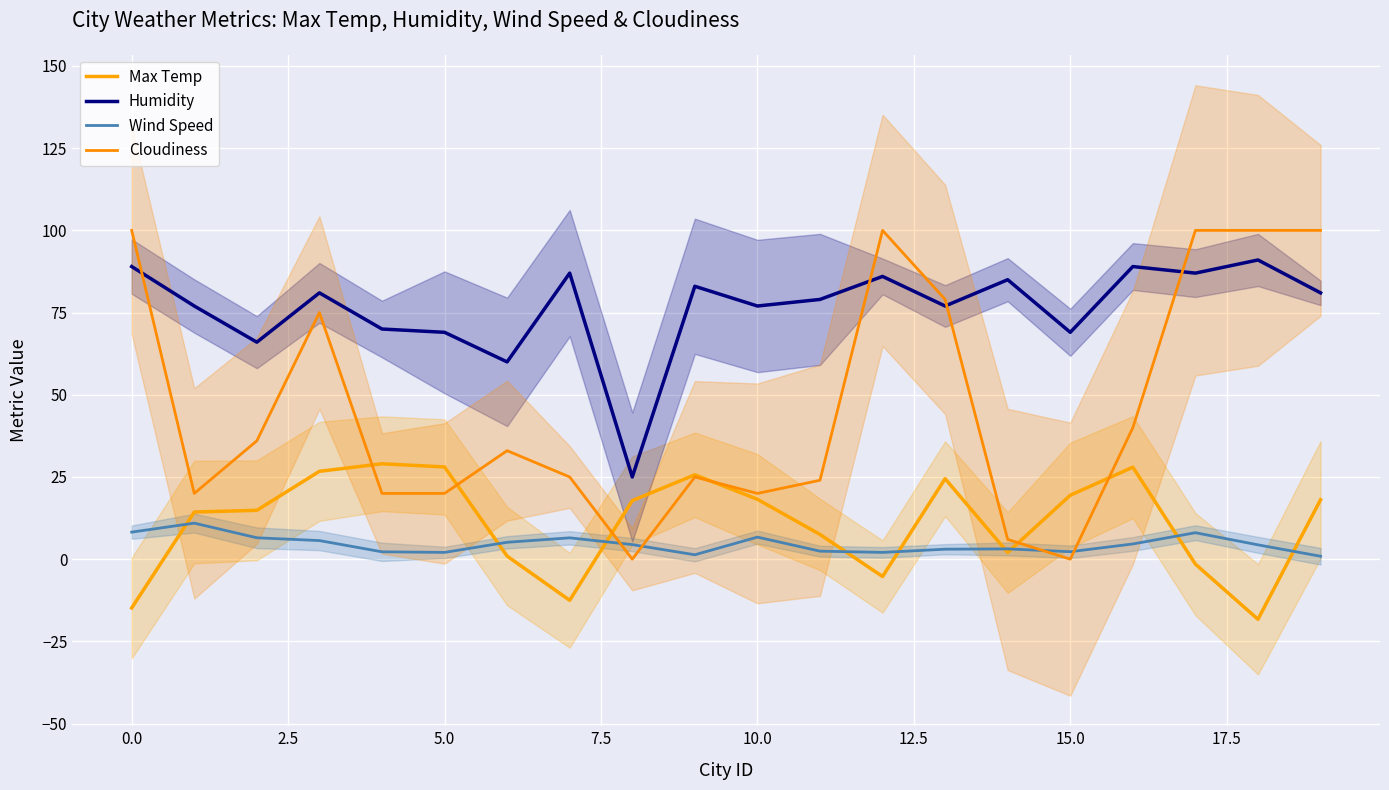

What is the label of the 16th point from the left?

15